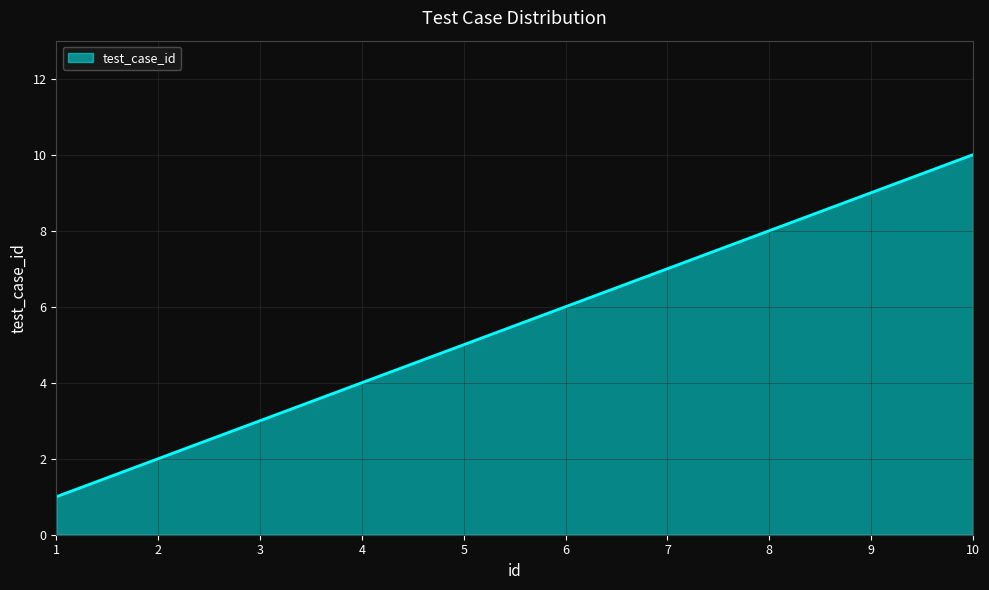

Read the value at 1.

1